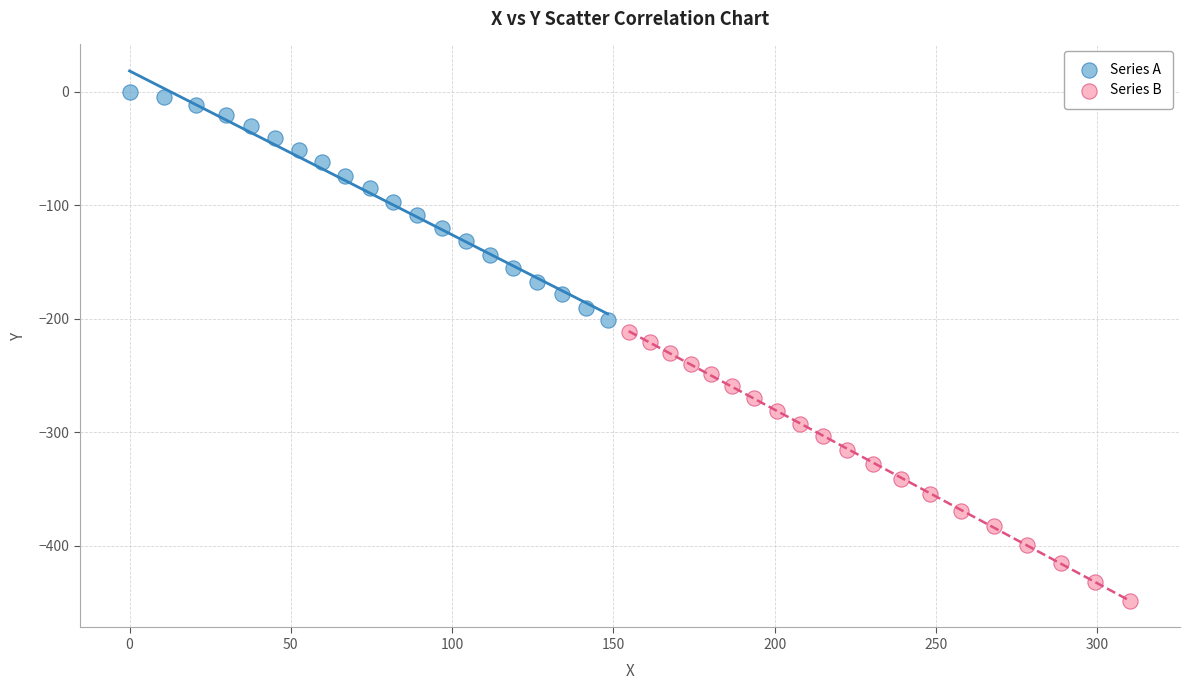

Which series has the widest spread of Y values?

Series B